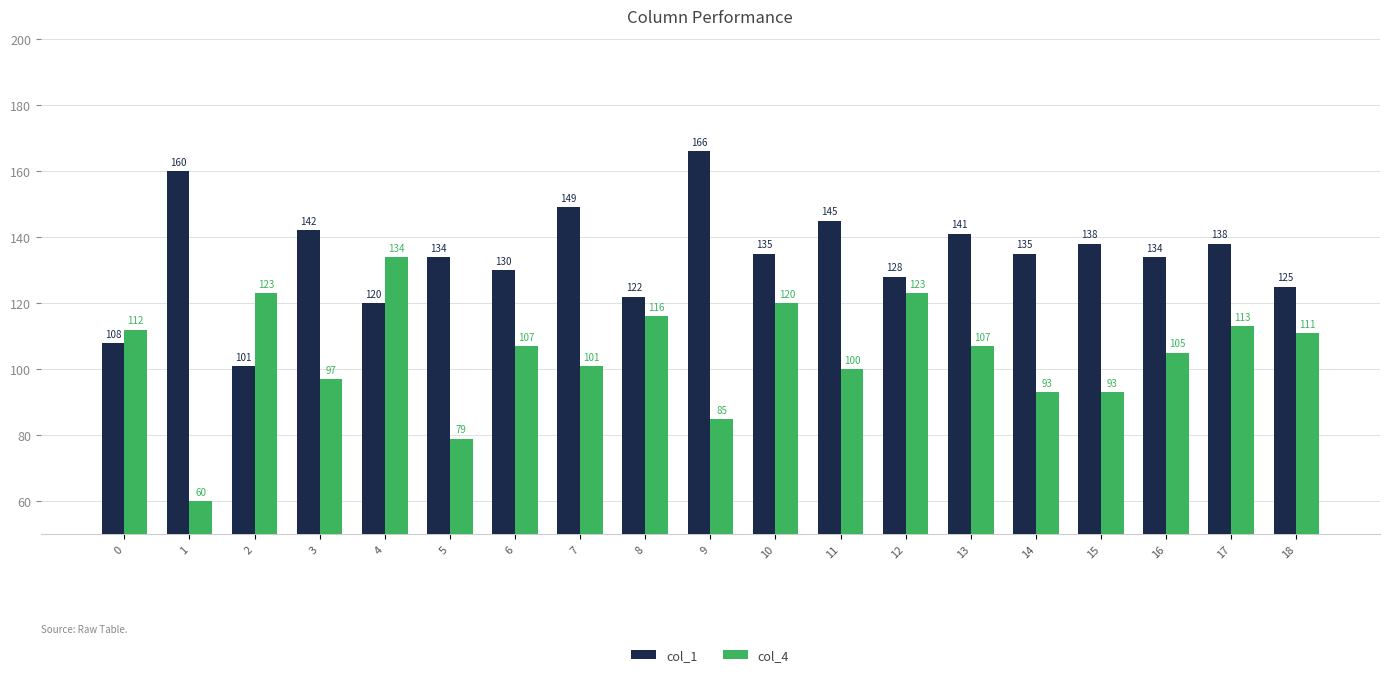

The value of col_1 at 13 is 191. True or false?

False